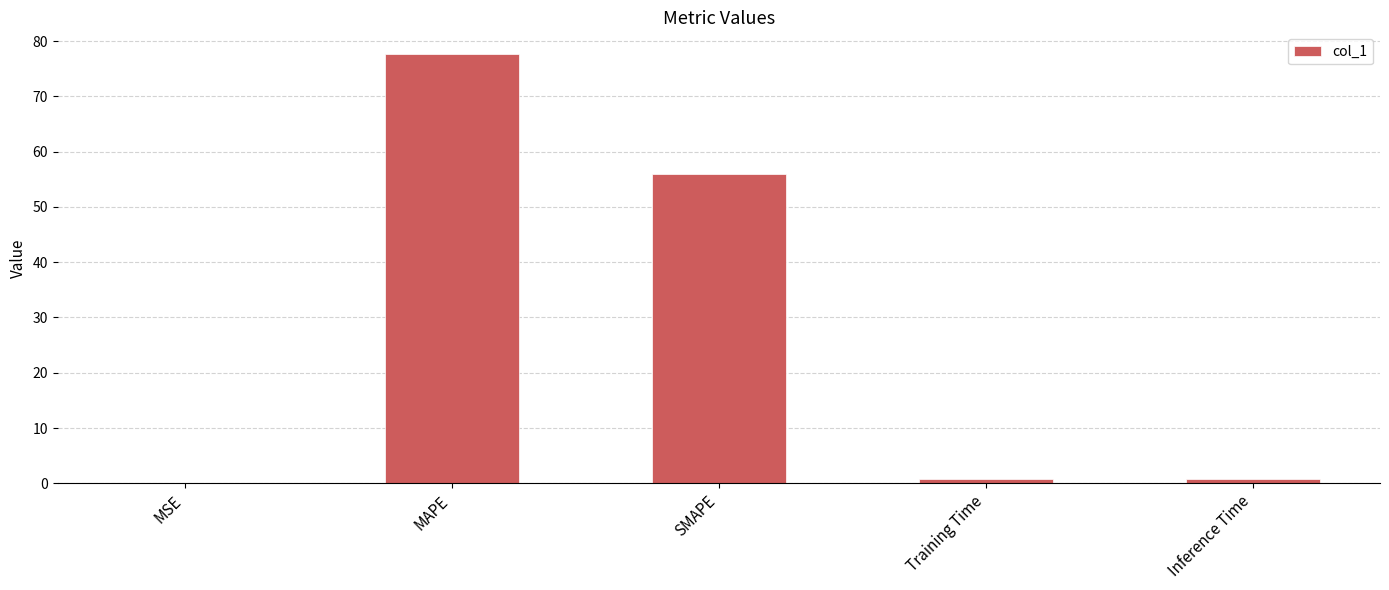

Between Inference Time and MAPE, which is larger?

MAPE